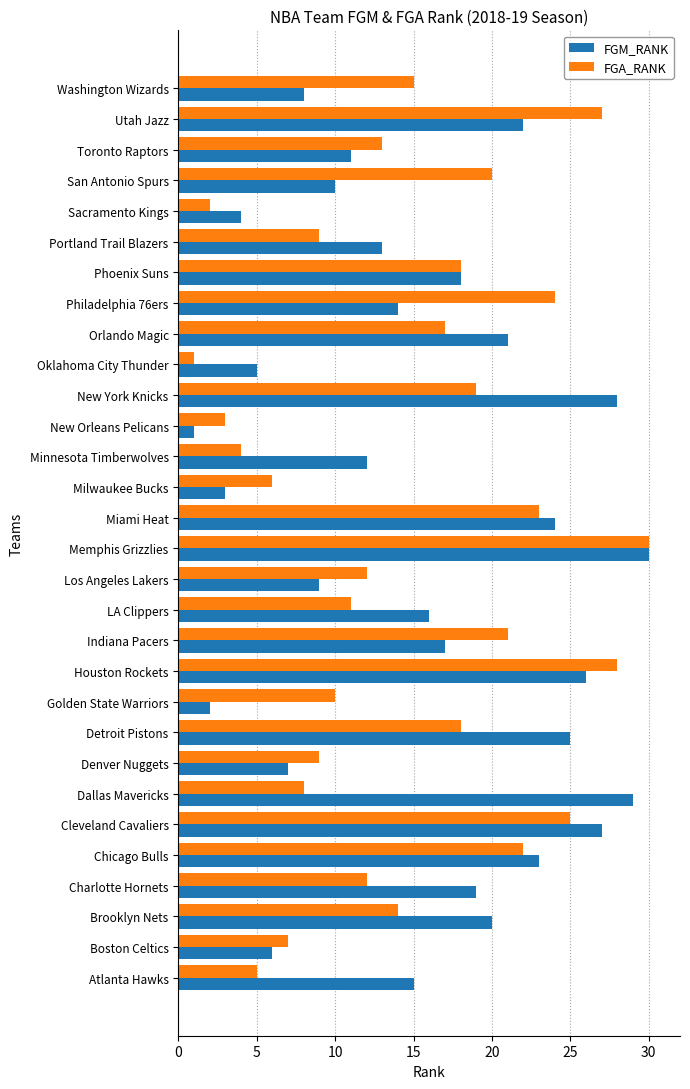

Rank the series at Sacramento Kings from lowest to highest value.

FGA_RANK, FGM_RANK